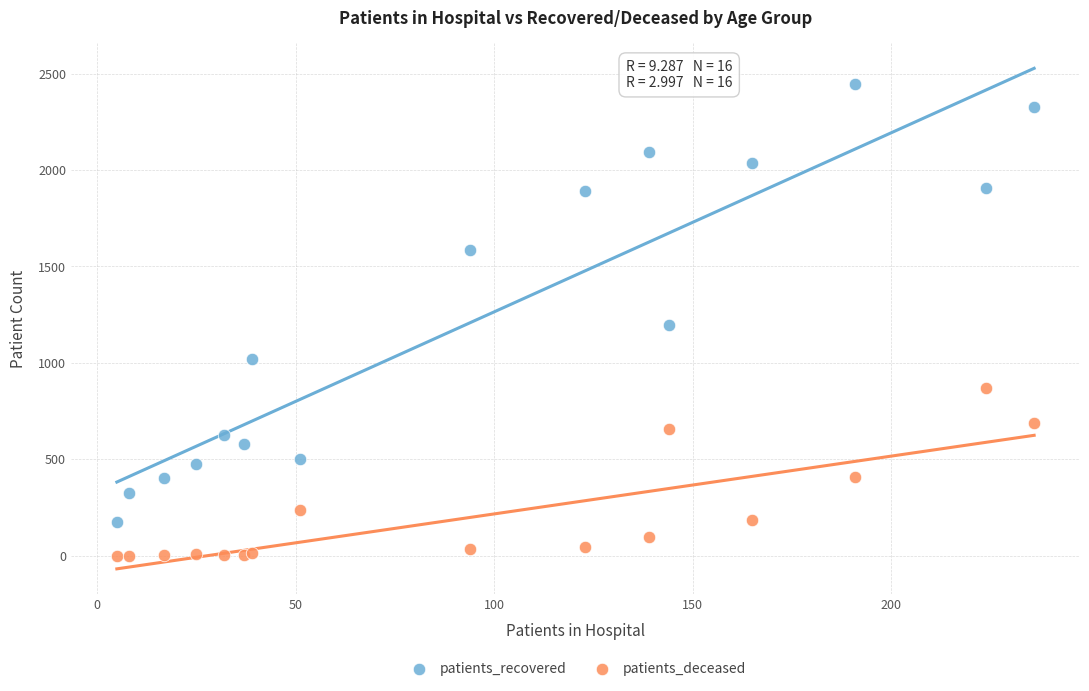

In the patients_recovered series, what Y value is closest to 1309?

1195